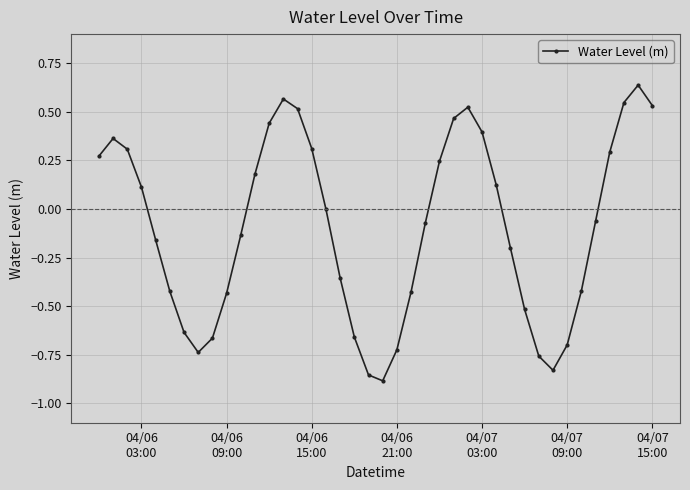

What is the difference between the maximum and minimum values?

1.5